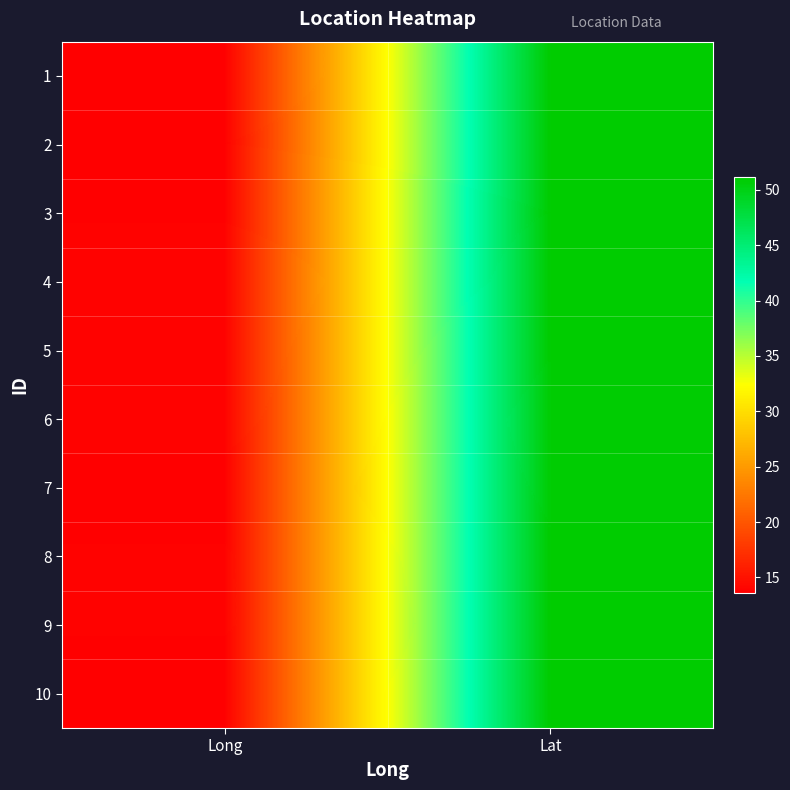

Reading left to right, list all the values displayed in this chart.

1: Long=13.7	Lat=51.1
2: Long=13.6	Lat=51.1
3: Long=13.8	Lat=51.2
4: Long=13.9	Lat=51.1
5: Long=13.8	Lat=51.0
6: Long=13.8	Lat=51.0
7: Long=13.7	Lat=51.0
8: Long=13.8	Lat=51.0
9: Long=13.8	Lat=51.0
10: Long=13.7	Lat=51.1